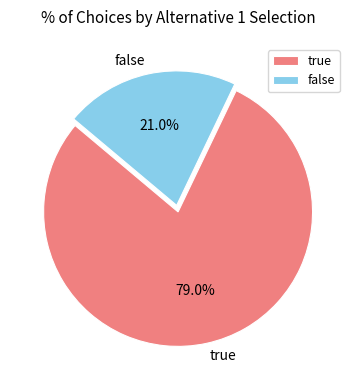

True or false: false accounts for 13% of the total.

False